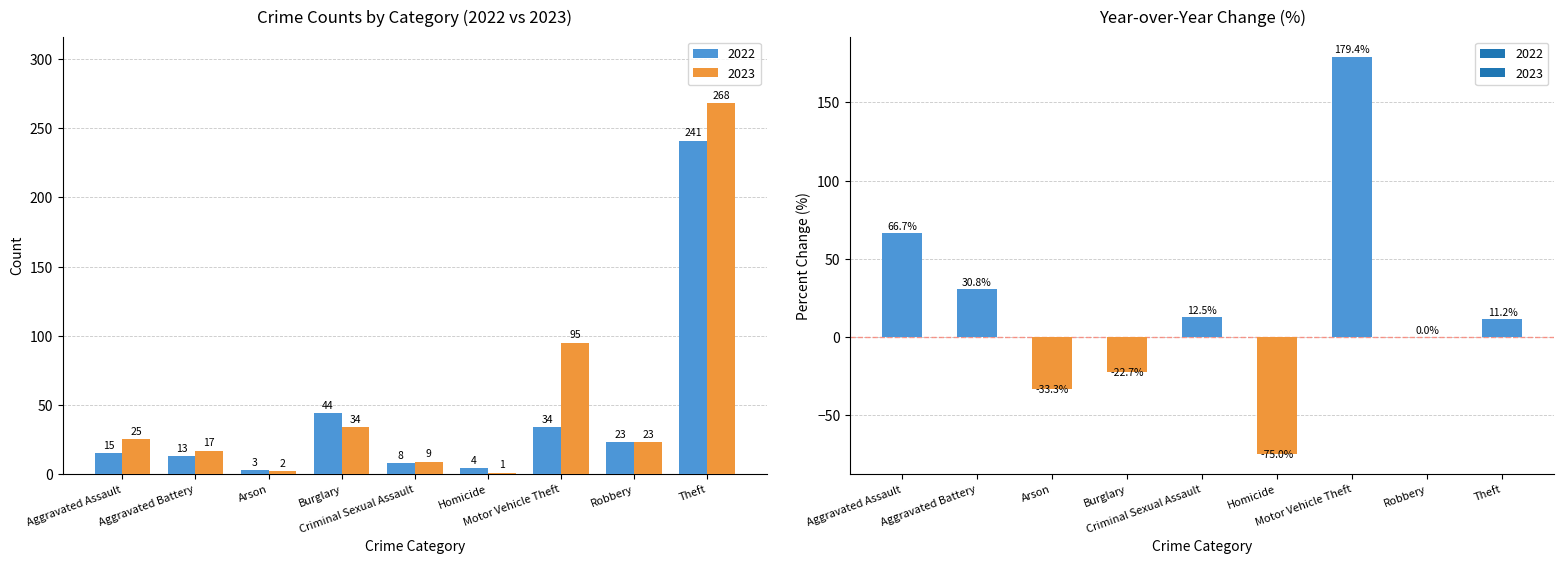

Are the bars horizontal?

No